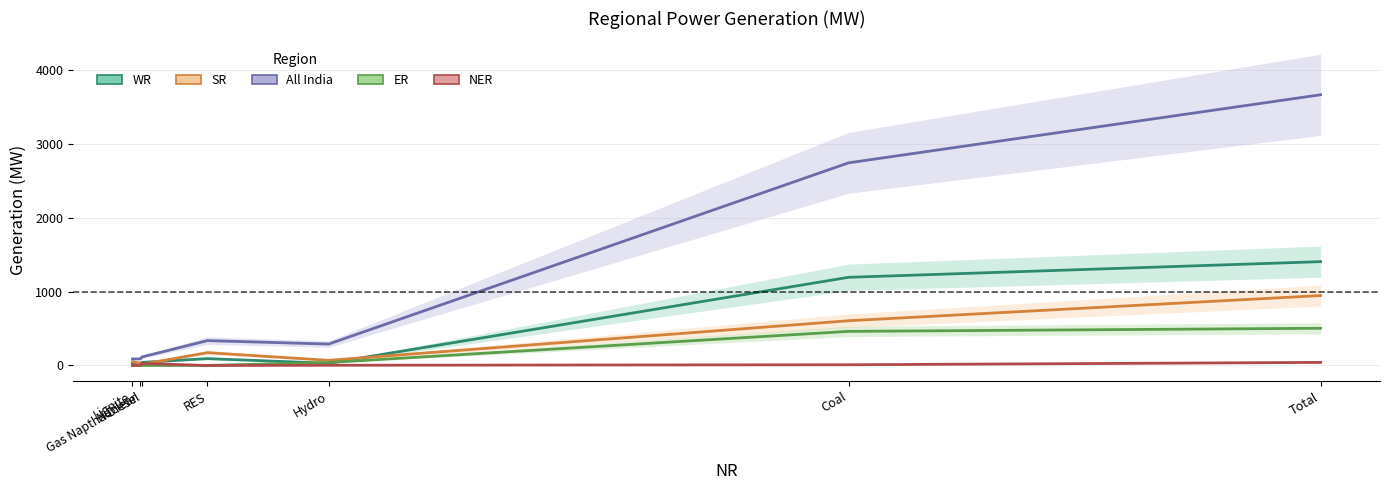

Which series has the widest spread of values?

All India